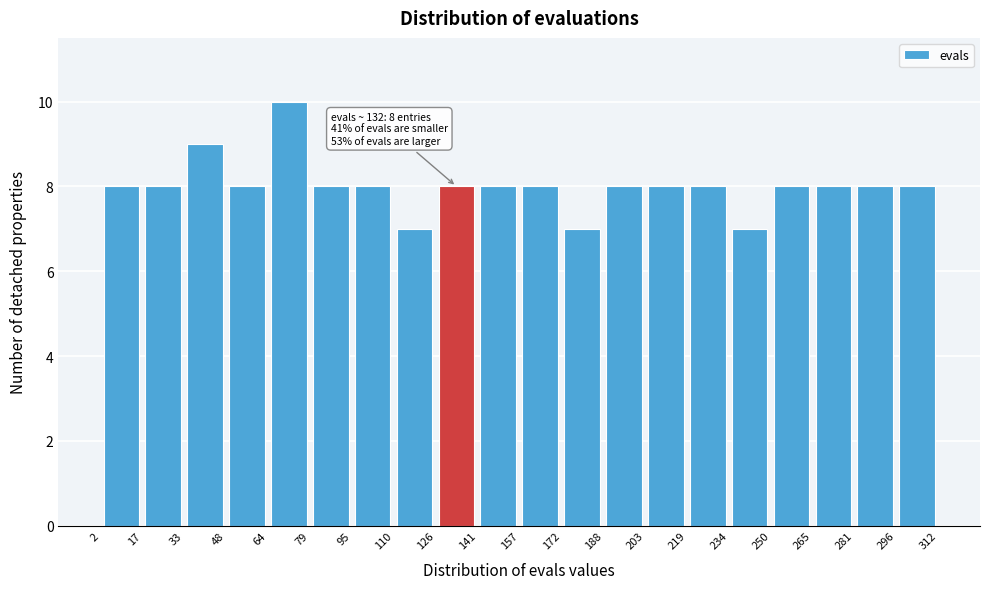

Which range on the x-axis has the tallest bar?

64 to 79